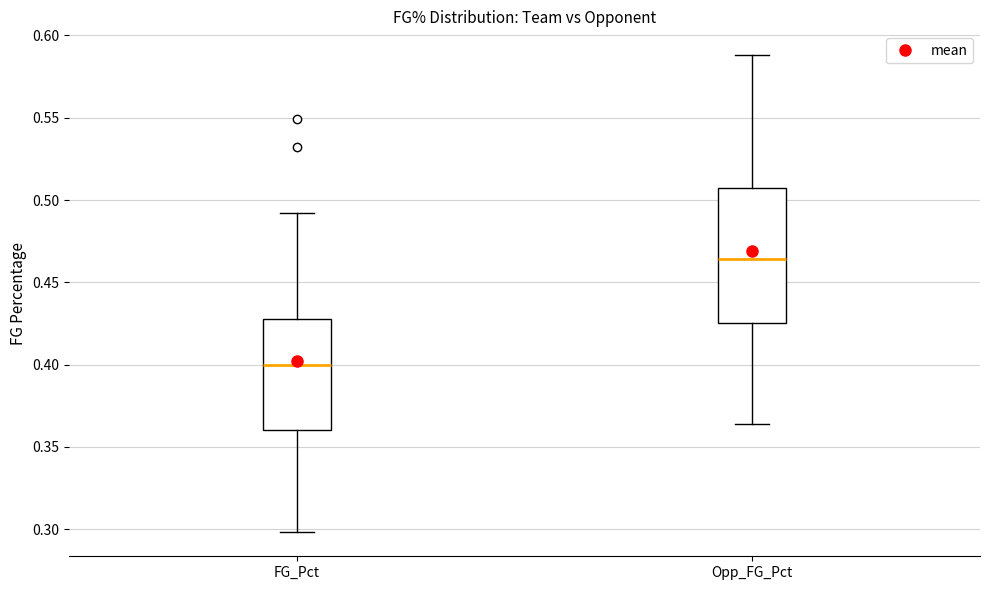

Comparing the boxes themselves (not the whiskers), which one is the tallest?

Opp_FG_Pct